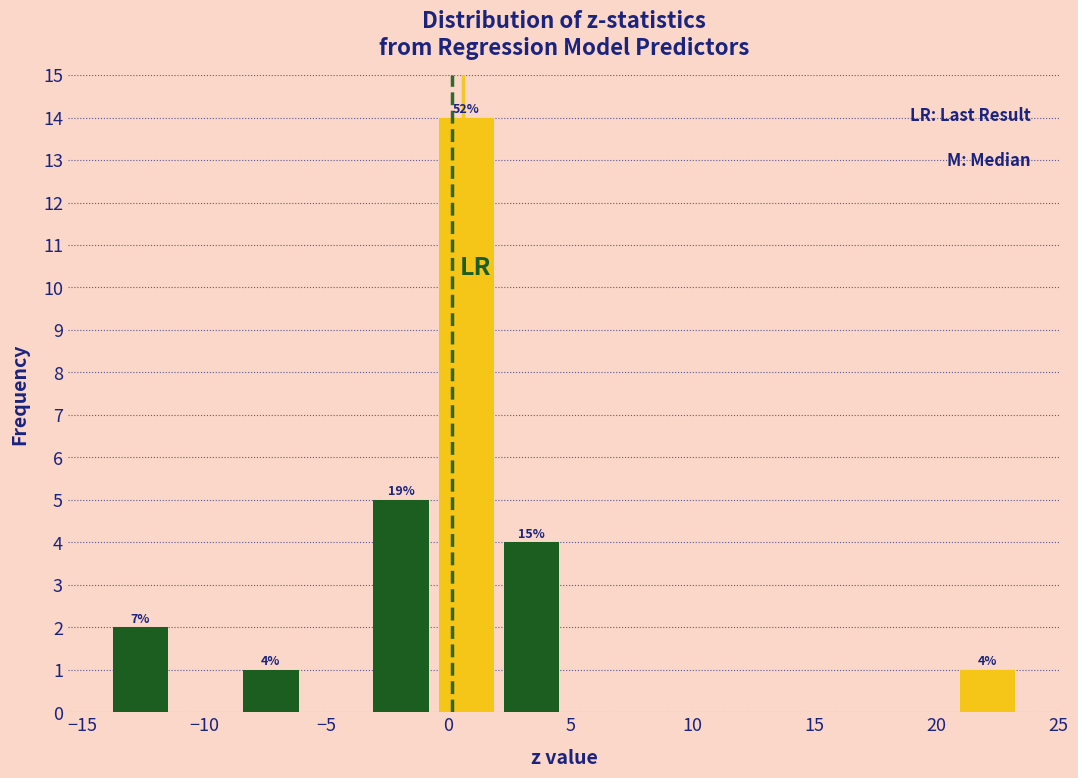

Over which range of the x-axis is the bar tallest?

-0.5 to 2.0